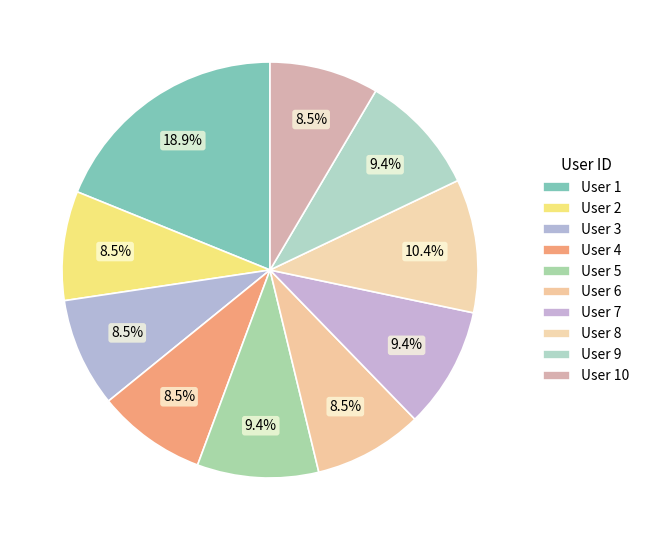

Which category has the smallest portion of the pie?

2